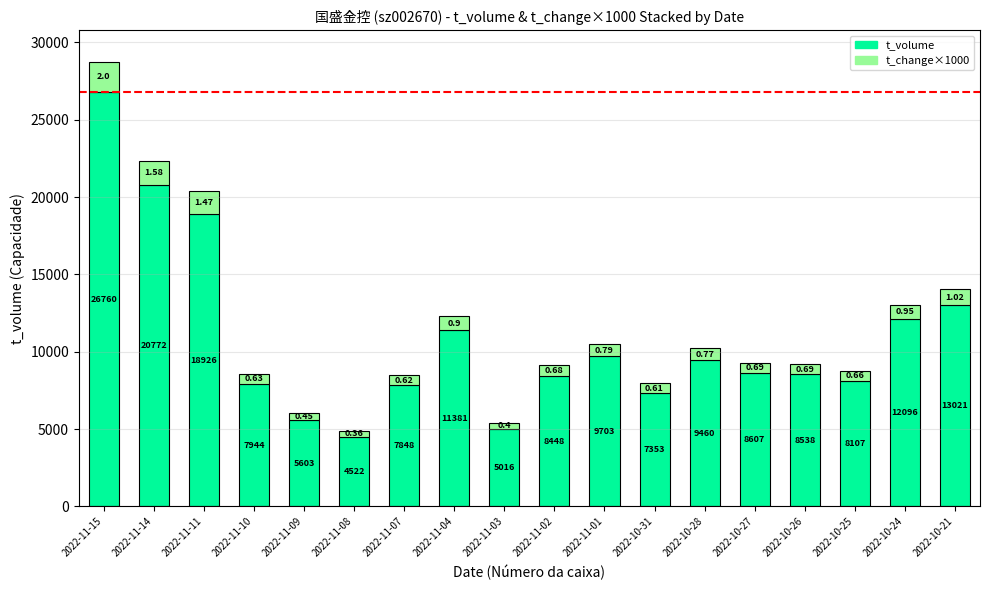

List the labels in order of t_volume value, largest first.

2022-11-15, 2022-11-14, 2022-11-11, 2022-10-21, 2022-10-24, 2022-11-04, 2022-11-01, 2022-10-28, 2022-10-27, 2022-10-26, 2022-11-02, 2022-10-25, 2022-11-10, 2022-11-07, 2022-10-31, 2022-11-09, 2022-11-03, 2022-11-08